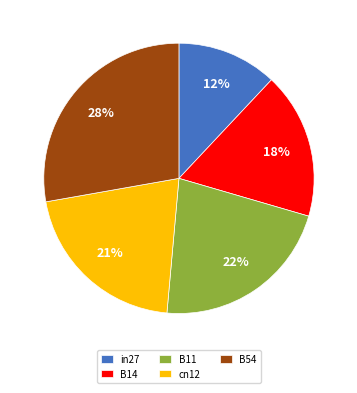

To the nearest percent, what is the difference between the largest and smallest slice percentages?

16%